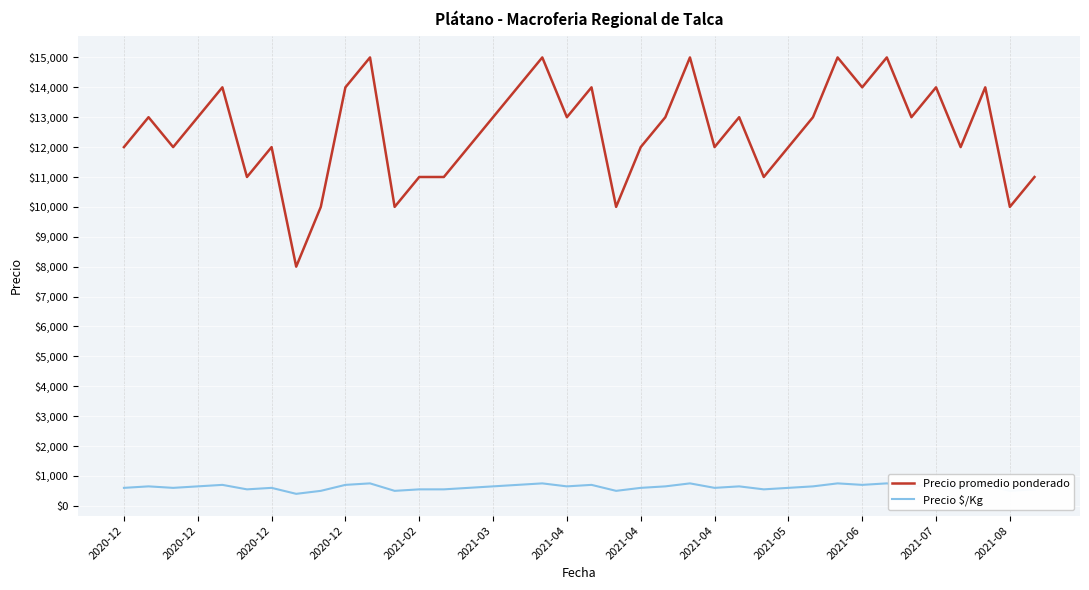

Rank the series by their maximum value, from highest to lowest.

Precio promedio ponderado, Precio $/Kg